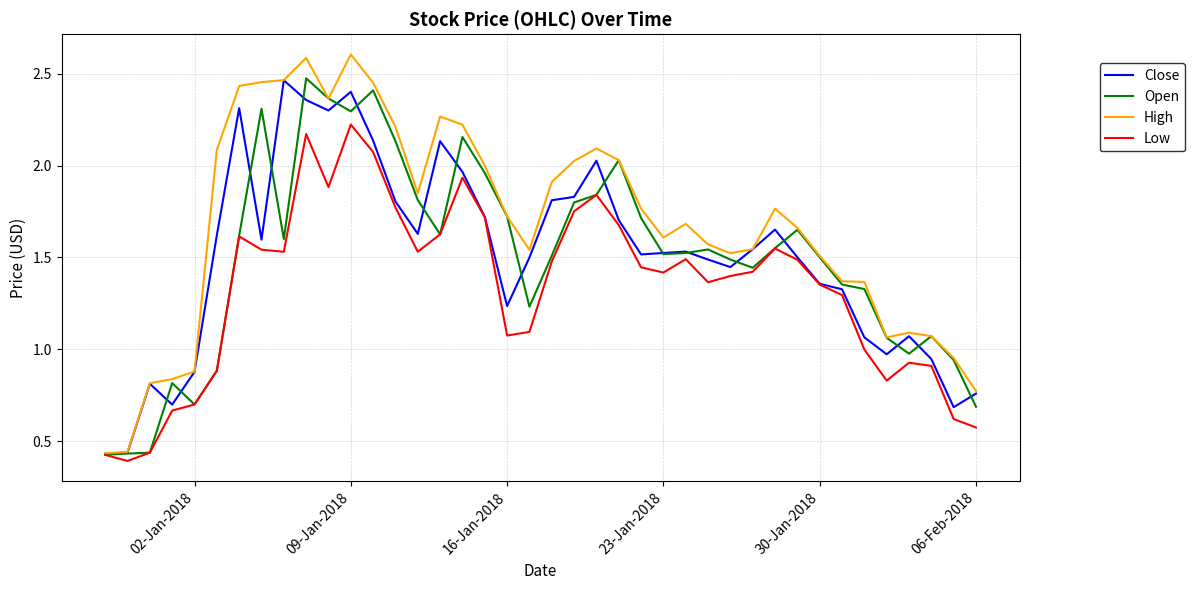

Which series has the widest spread of values?

High